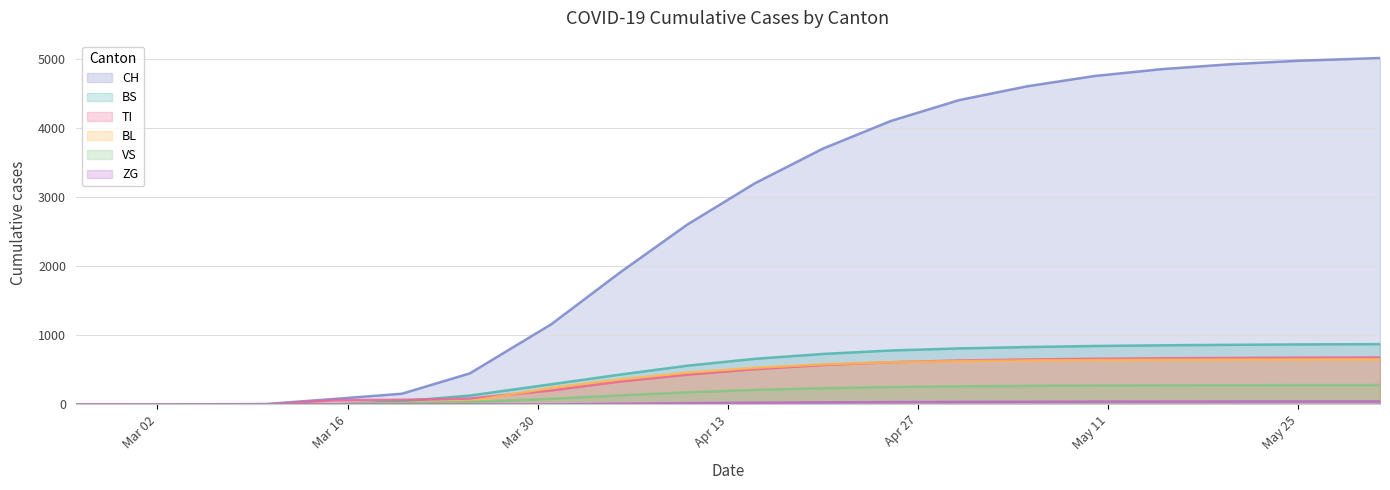

Where does the BL series first go above 530?

2020-04-20